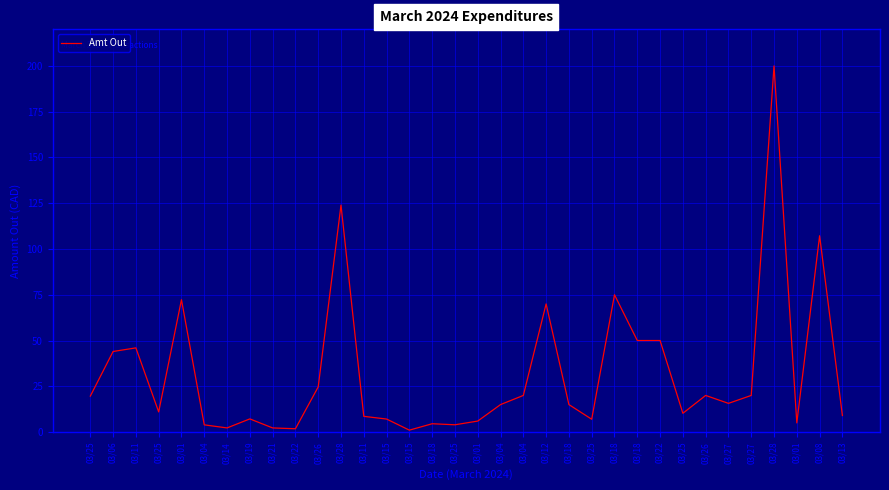

Is this an area chart (filled region under the line)?

No